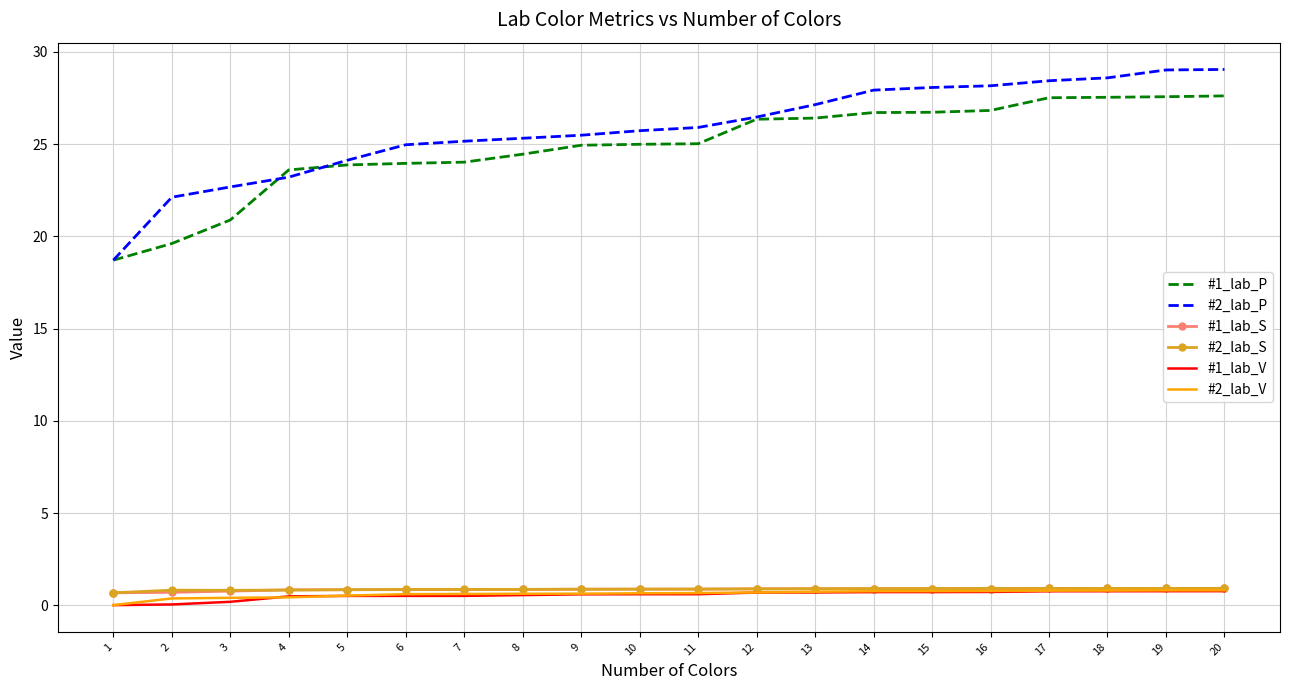

Is the value of #1_lab_V at 2 greater than the value of #1_lab_P at 8?

No